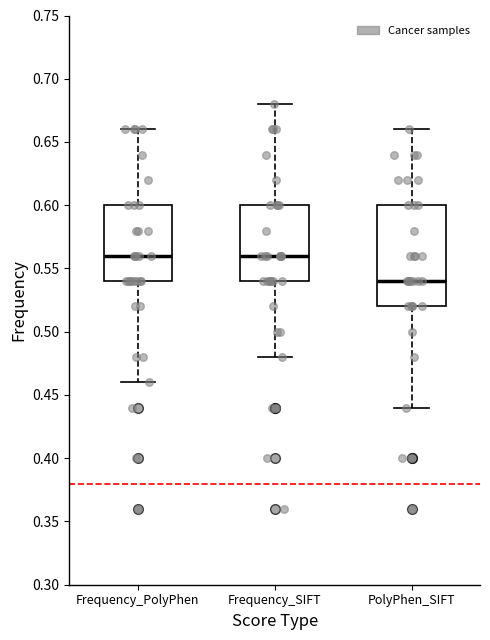

Where is the upper edge of the box for PolyPhen_SIFT on the y-axis? The values are not printed on the chart, so give them approximately, as read against the axis.

0.60